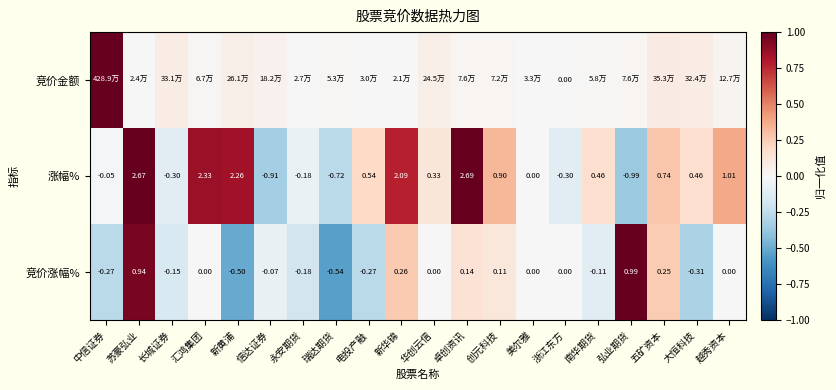

How many values in the 竞价涨幅% series are below 0?

9